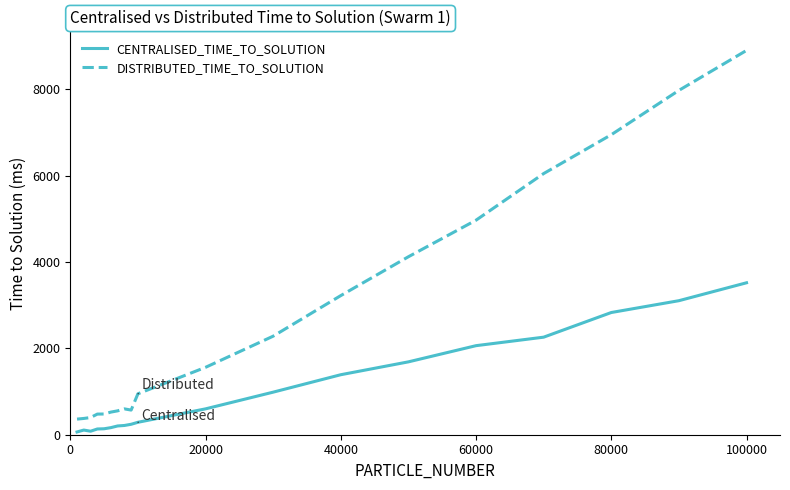

What is the difference between the maximum and minimum values in the CENTRALISED_TIME_TO_SOLUTION series?

3456